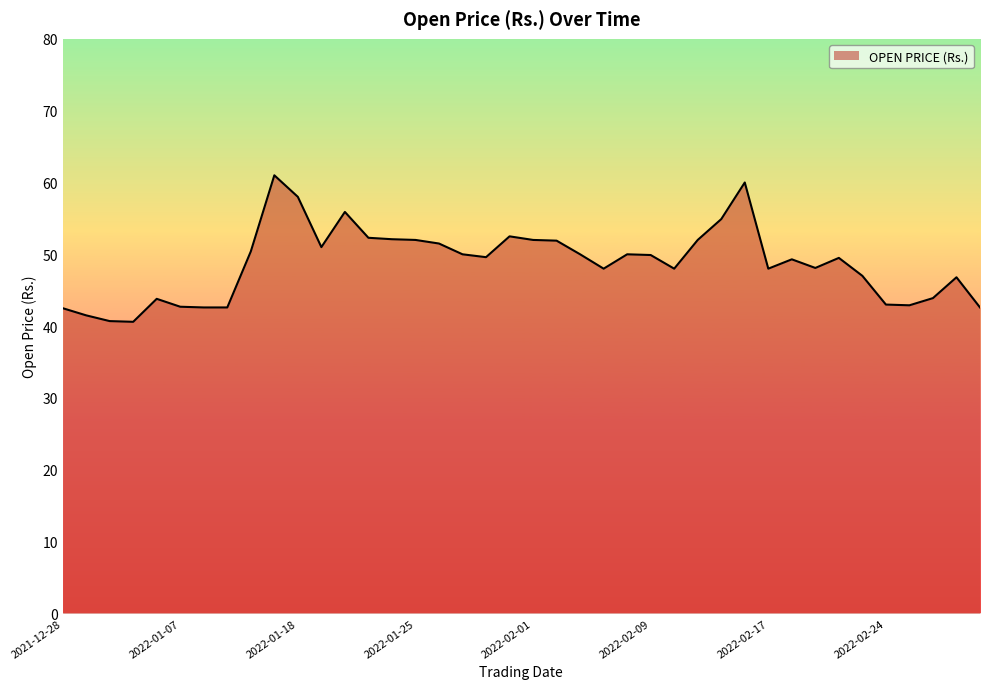

What is the smallest value displayed?

40.6